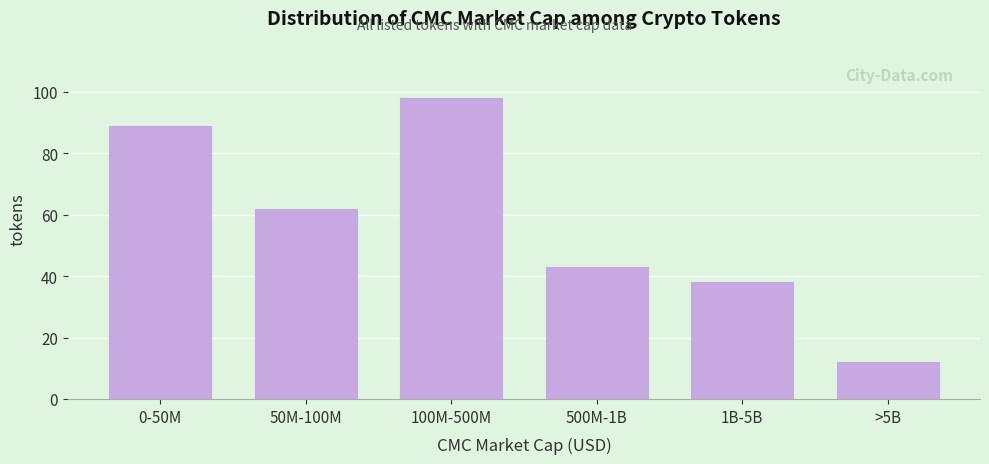

Reading left to right, list all the values displayed in this chart.

89	62	98	43	38	12